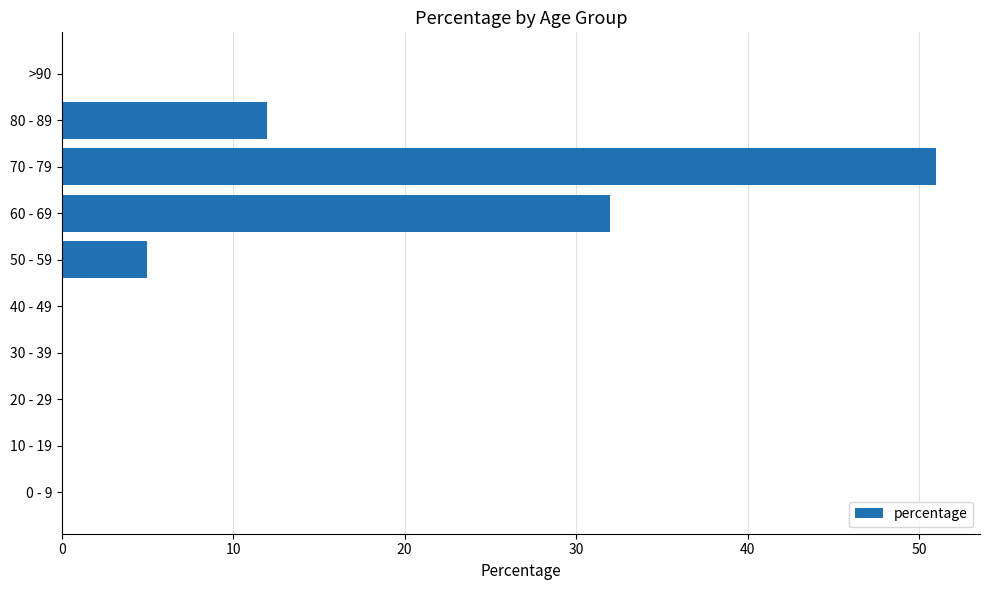

Reading bottom to top, extract all data points from this chart.

0 - 9=0	10 - 19=0	20 - 29=0	30 - 39=0	40 - 49=0	50 - 59=5	60 - 69=32	70 - 79=51	80 - 89=12	>90=0